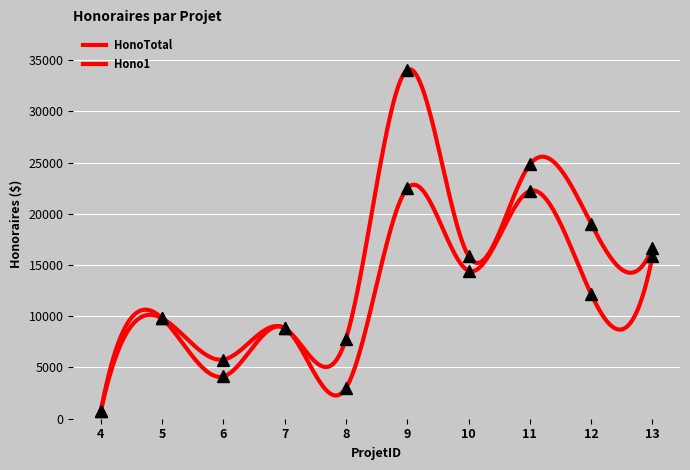

At how many categories does at least one series exceed 9592?

6